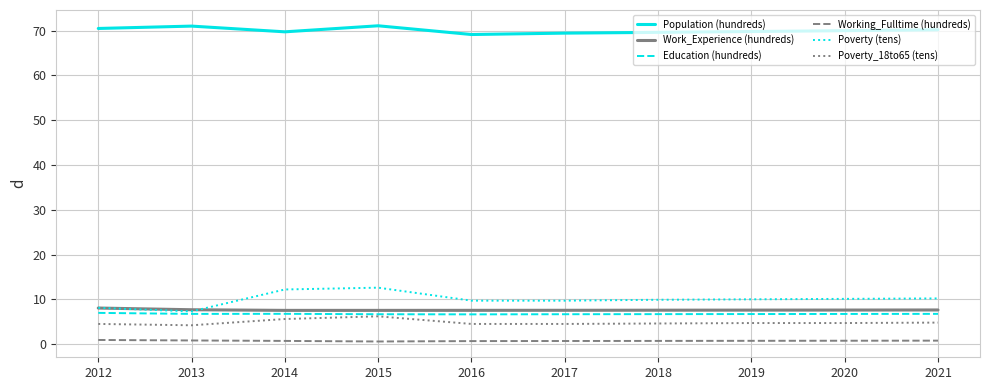

The Poverty (tens) series shows 6.5 at 2021. True or false?

False